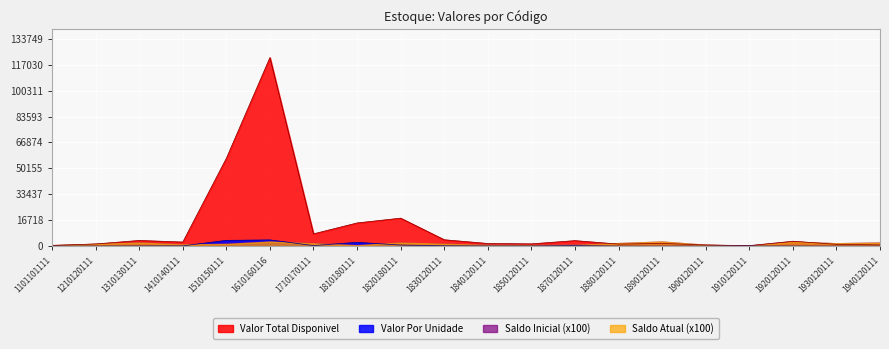

What is the average value of the Valor Por Unidade series?

683.1